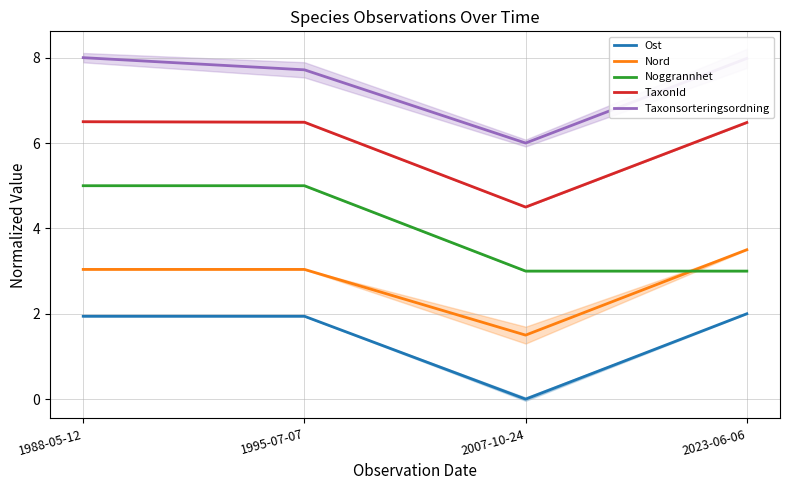

At how many categories does at least one series exceed 3?

4